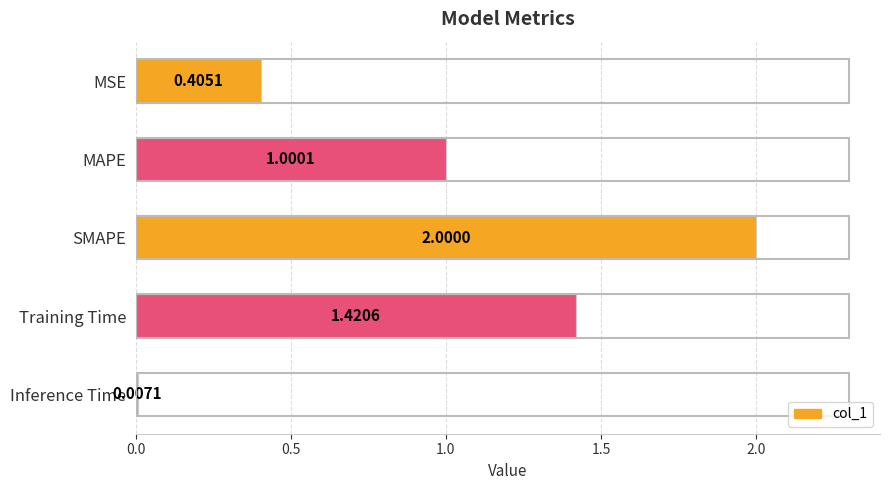

Which label corresponds to the largest value in the chart?

SMAPE